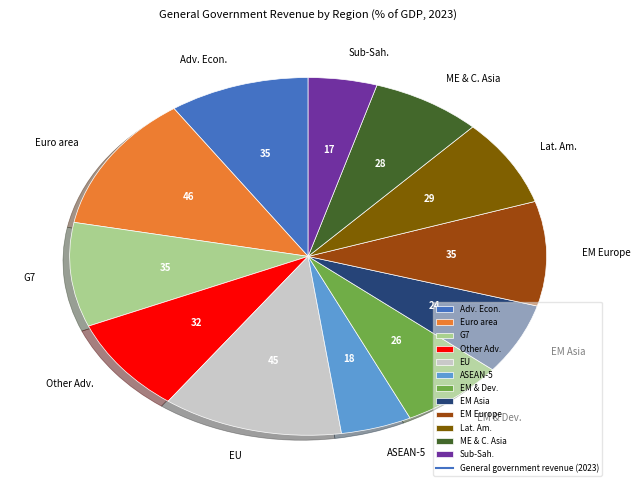

What is the ratio of the value at G7 to the value at Euro area?

0.8